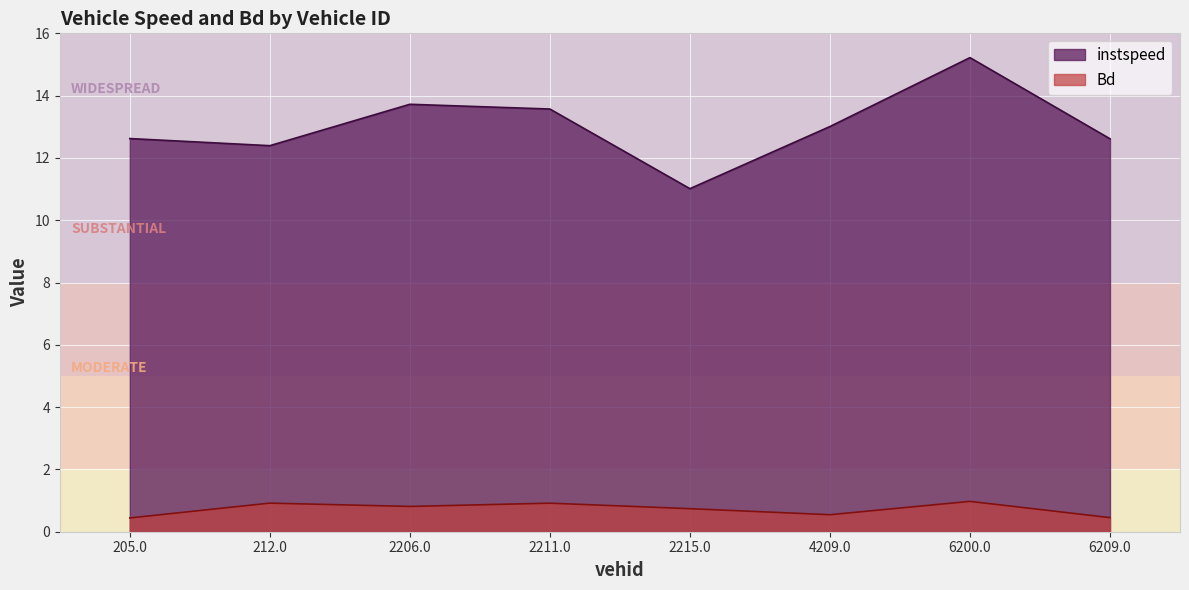

Reading left to right, what are all the values shown in this chart?

instspeed: 205.0=12.6	212.0=12.4	2206.0=13.7	2211.0=13.6	2215.0=11.0	4209.0=13.0	6200.0=15.2	6209.0=12.6
Bd: 205.0=0.4	212.0=0.9	2206.0=0.8	2211.0=0.9	2215.0=0.7	4209.0=0.5	6200.0=1.0	6209.0=0.5